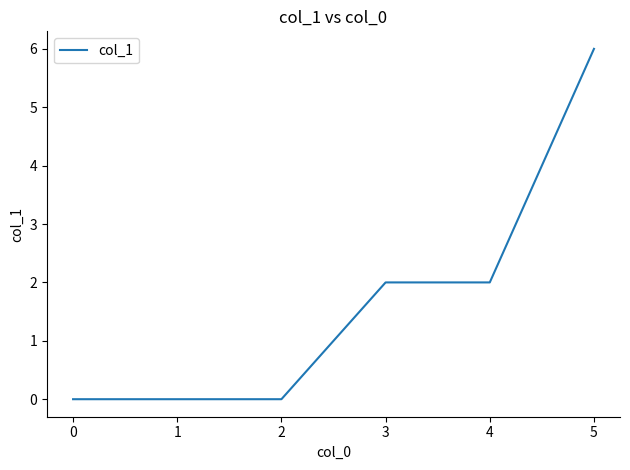

What is the difference between the maximum and minimum values?

6